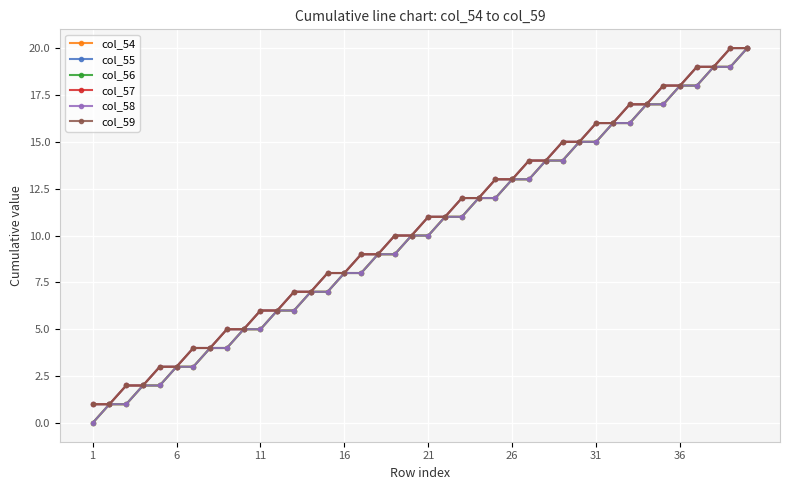

Where does the col_56 series first go above 10?

21